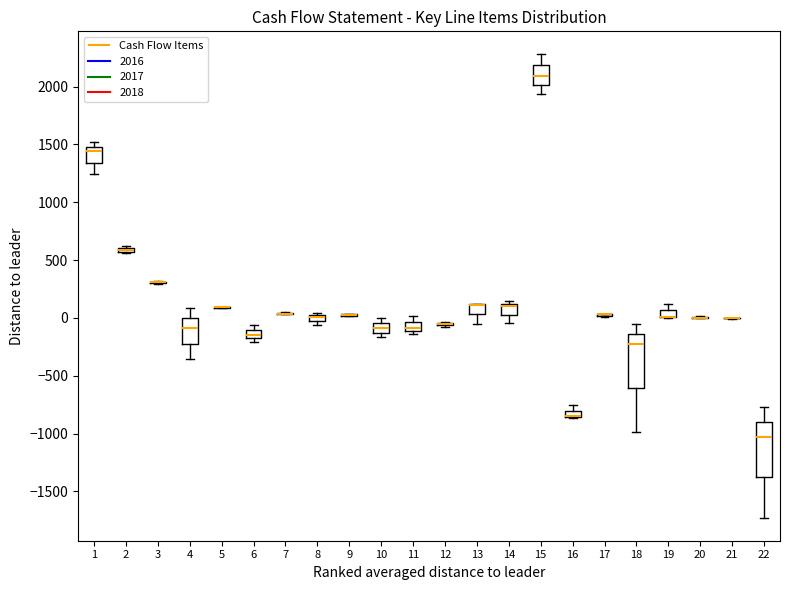

Where is the upper edge of the box at x = 1 on the y-axis? The values are not printed on the chart, so give them approximately, as read against the axis.

1500